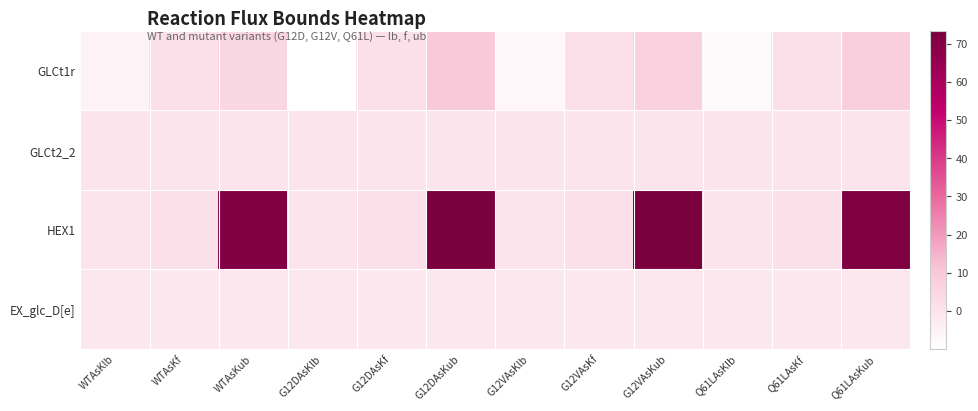

Which series has the largest range (max minus min)?

HEX1